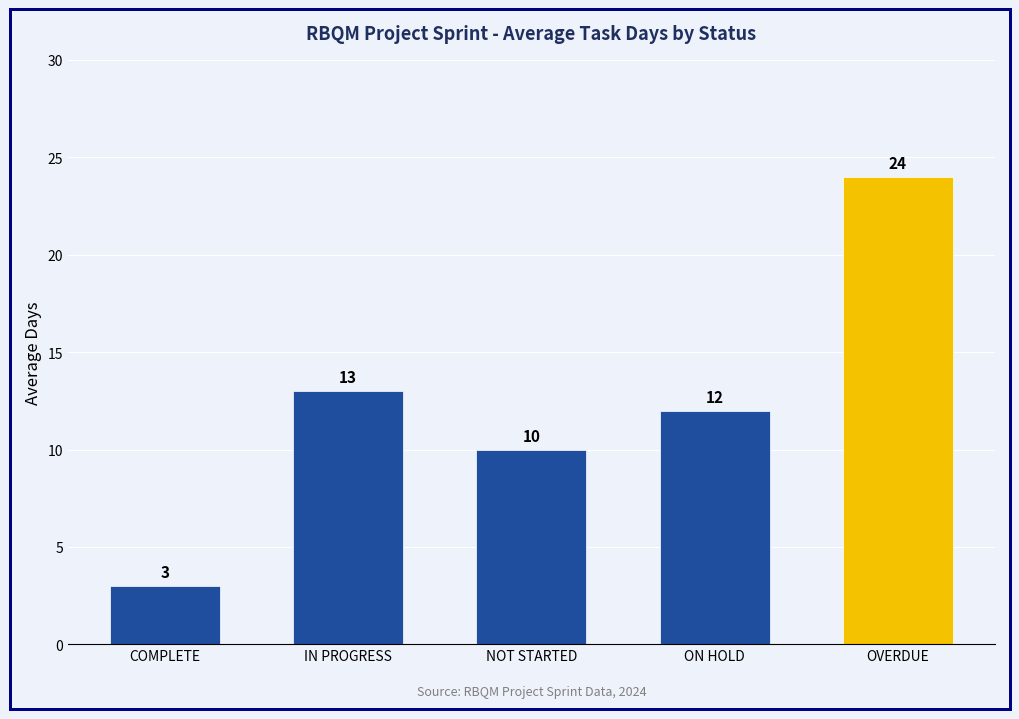

Which category has the lowest value across all series?

COMPLETE